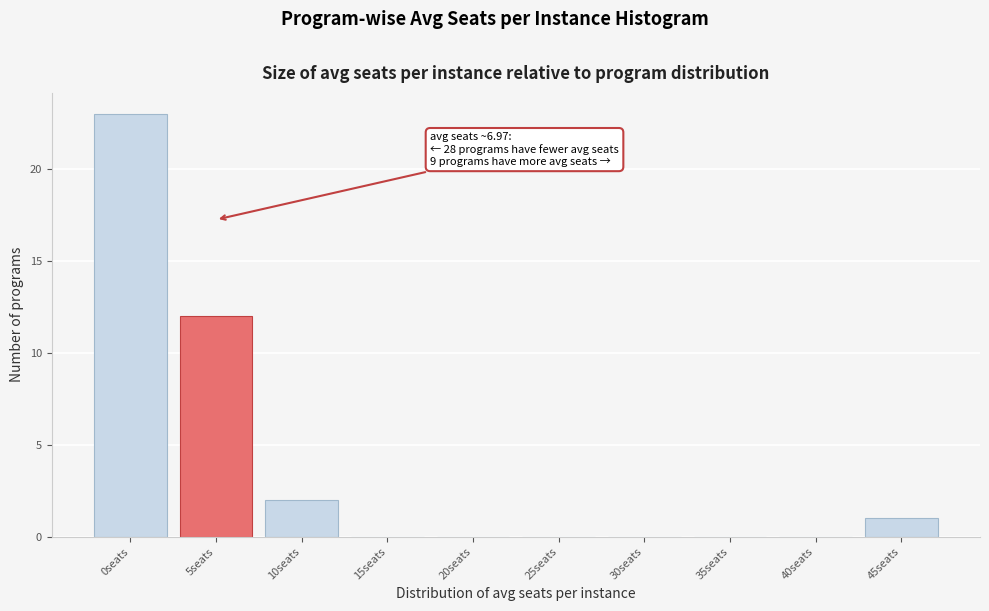

Reading left to right, transcribe all the data shown in this chart.

0seats=23	5seats=12	10seats=2	15seats=0	20seats=0	25seats=0	30seats=0	35seats=0	40seats=0	45seats=1